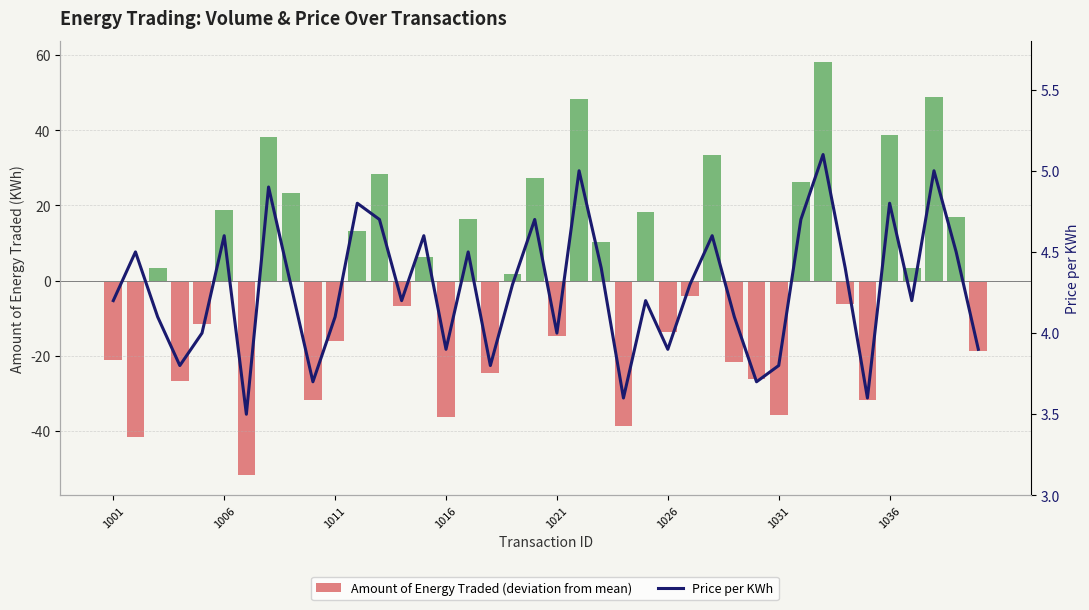

What is the highest value of the Amount of Energy Traded (deviation from mean) series?

58.3